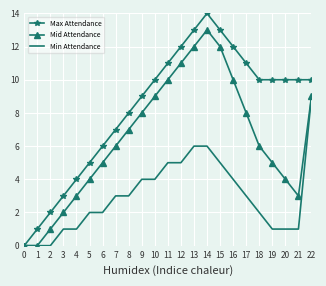

Which series has the largest total across all categories?

Max Attendance